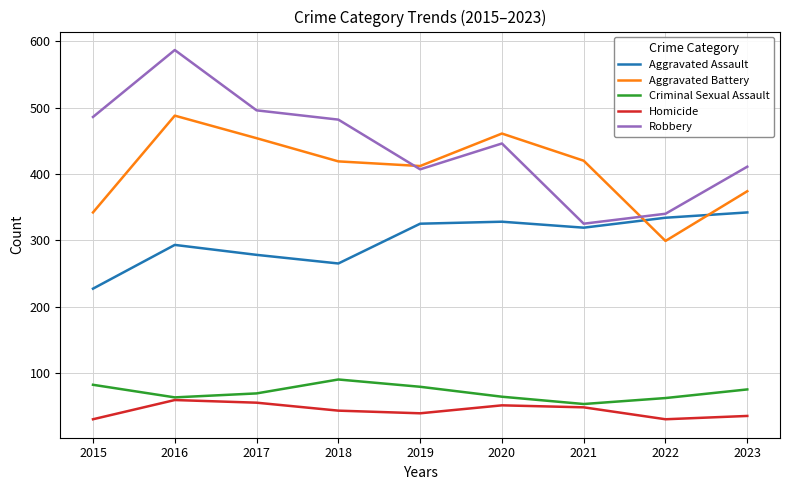

How many interior local peaks does the Aggravated Assault series have?

2